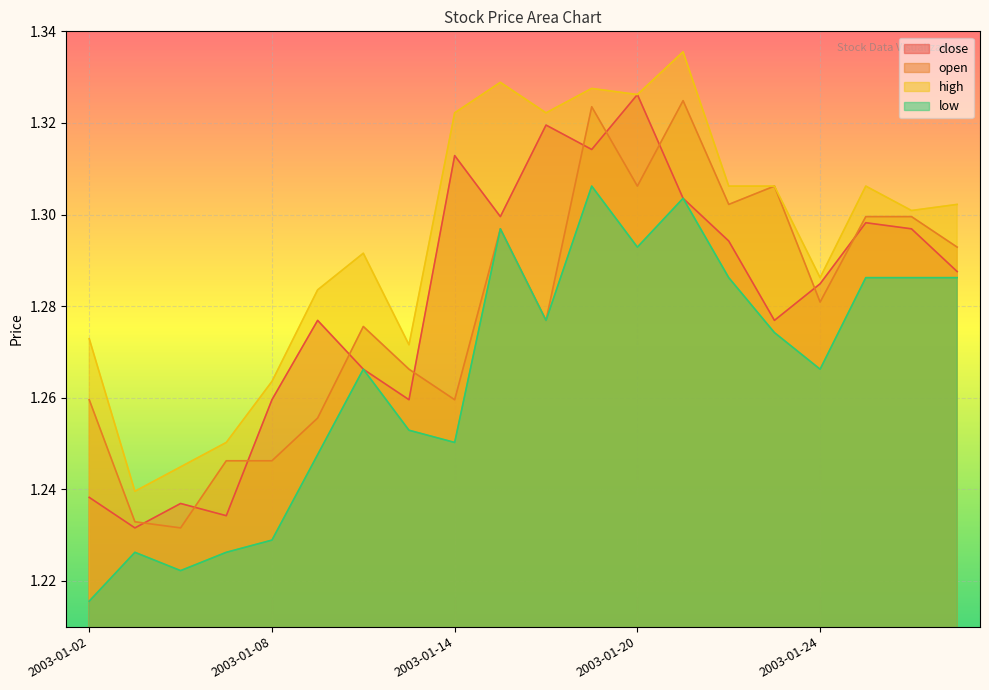

How many lines are shown in the chart?

4